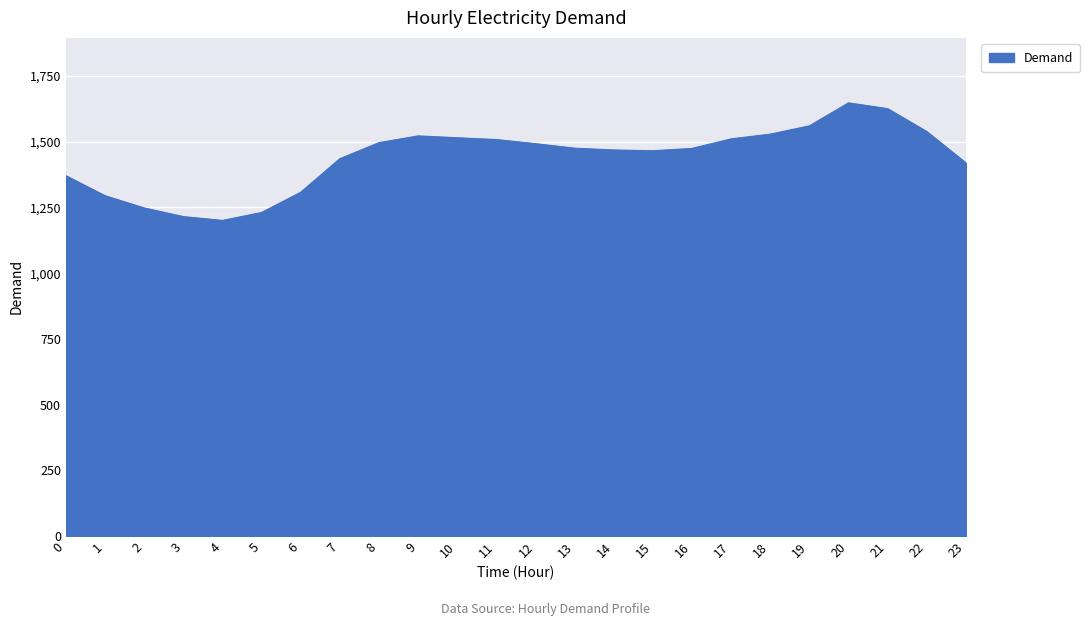

The chart shows a value of 1529.1 at 18. True or false?

True